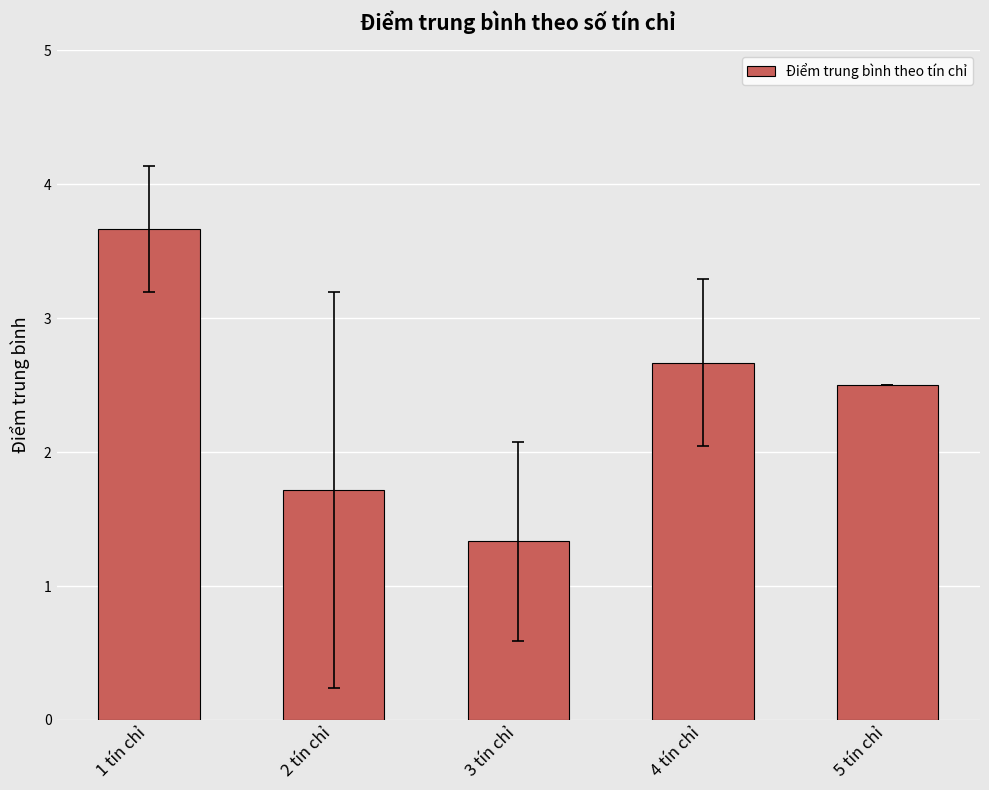

Which label corresponds to the largest value in the chart?

1 tín chỉ